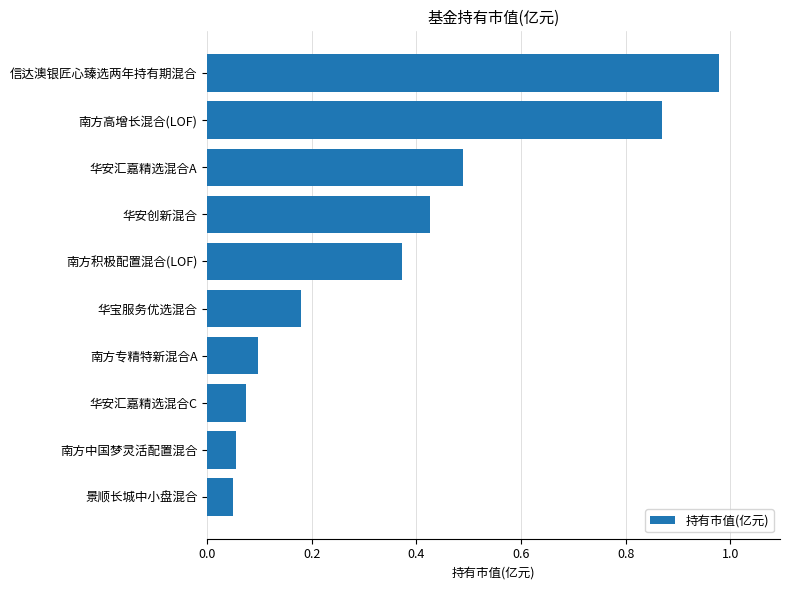

Which has a higher value, 华安创新混合 or 南方高增长混合(LOF)?

南方高增长混合(LOF)